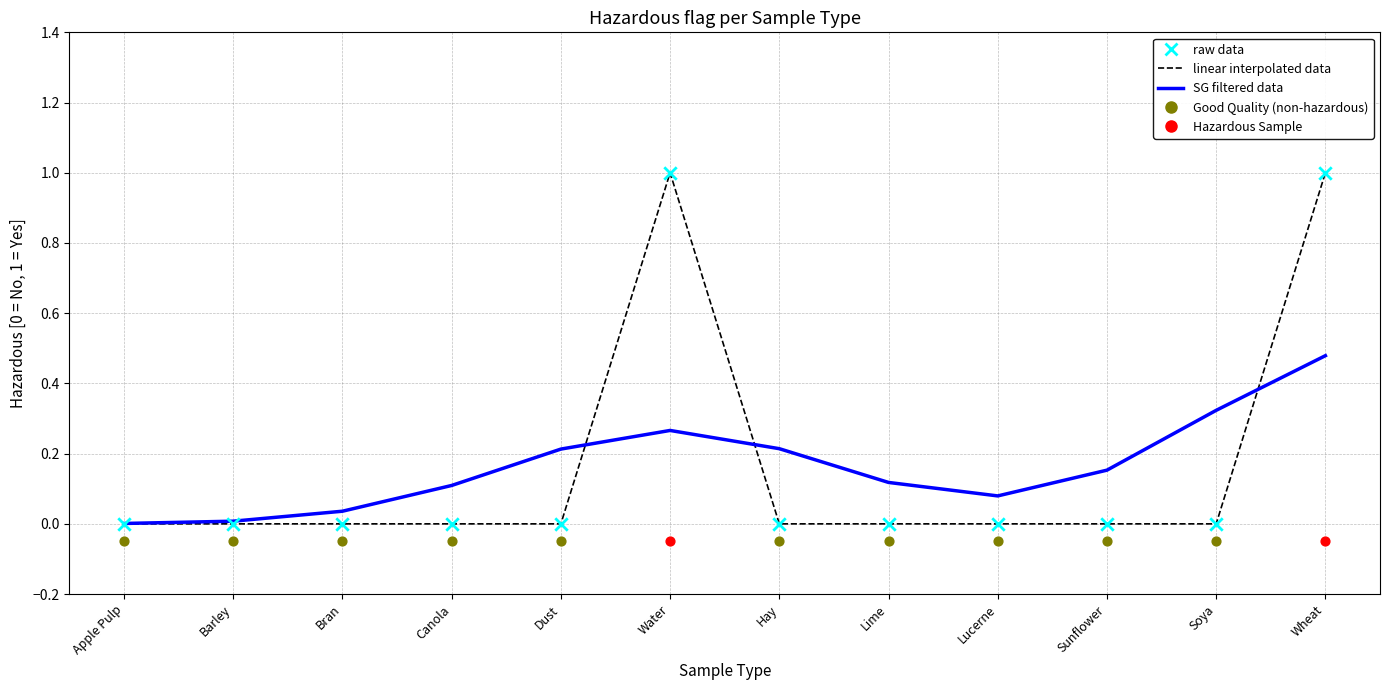

Which series contains the lowest Y value?

linear interpolated data